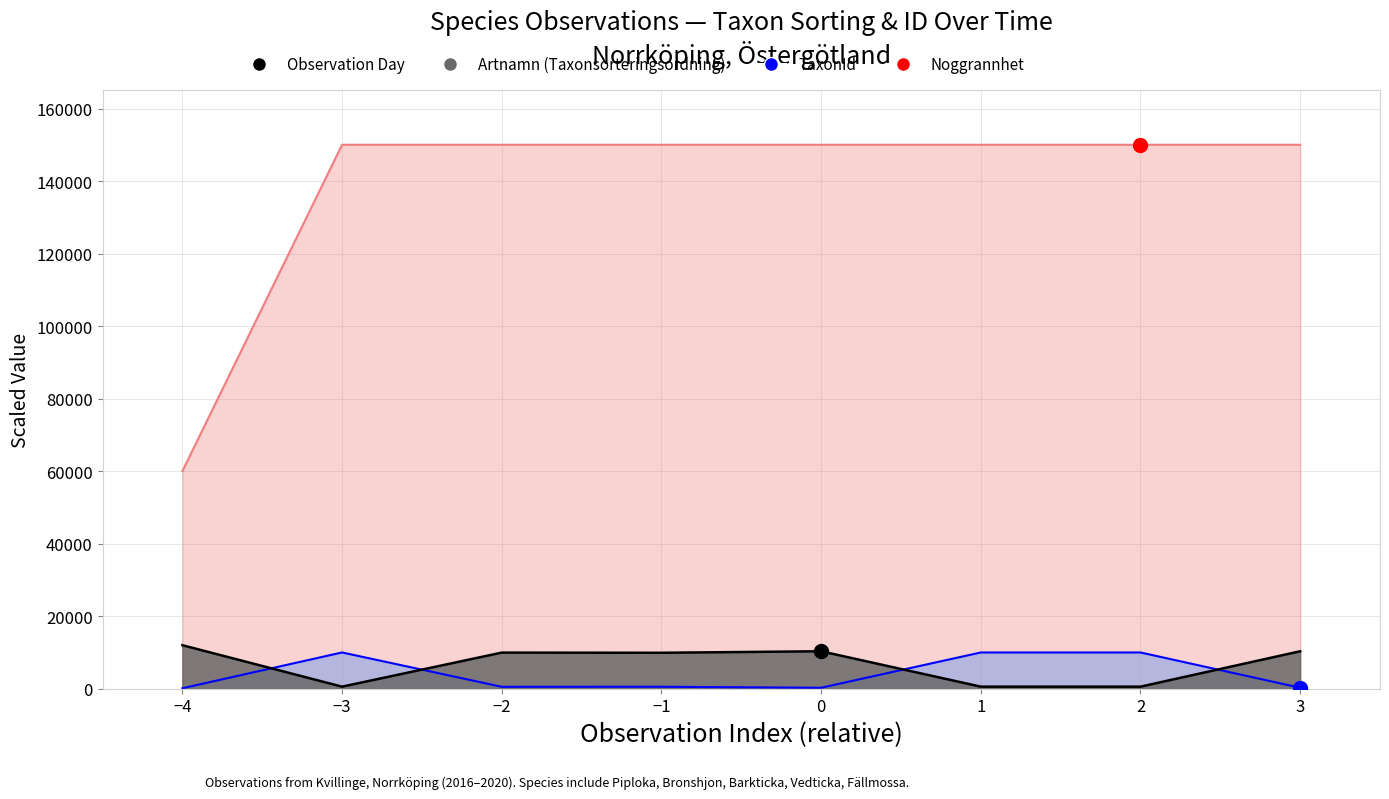

Which series contains the highest Y value?

Noggrannhet